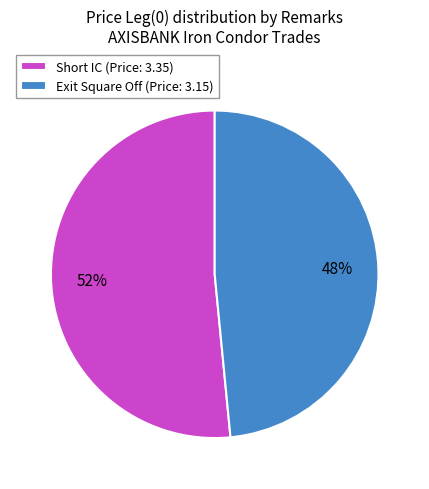

Which slice is the largest?

Short IC